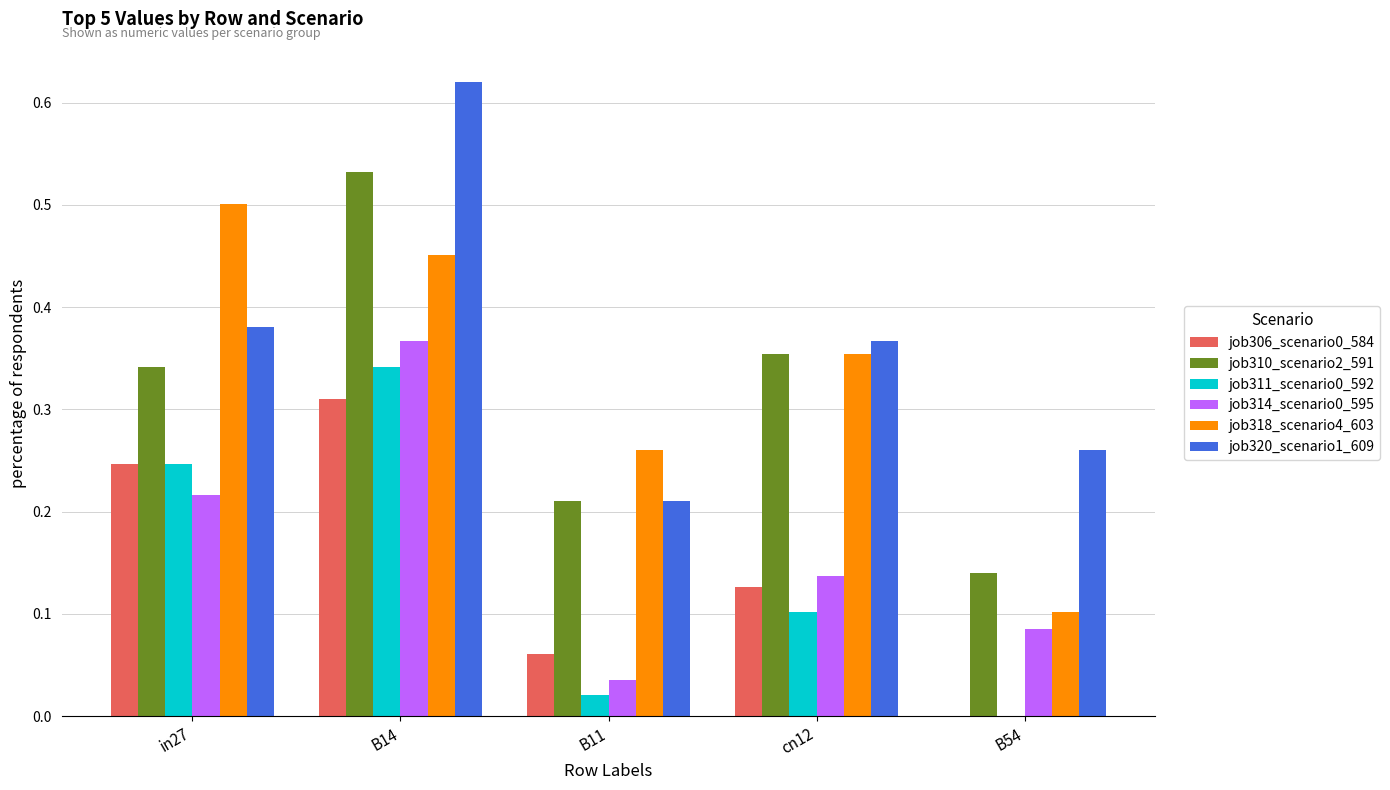

What is the sum of all job318_scenario4_603 values?

1.7